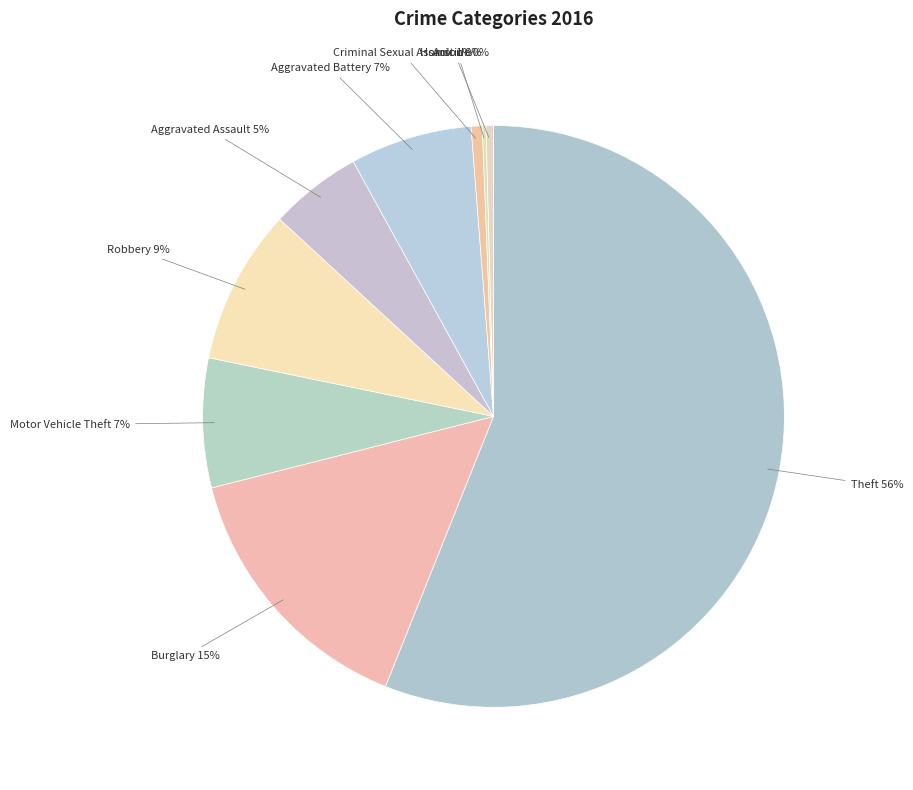

True or false: Burglary accounts for 3% of the total.

False